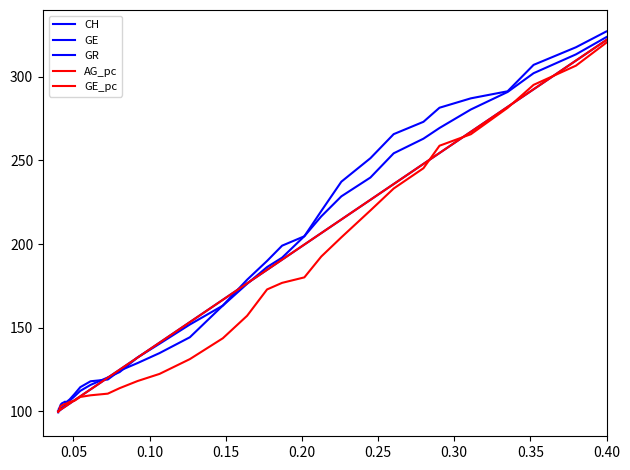

How many series are shown in this chart?

5